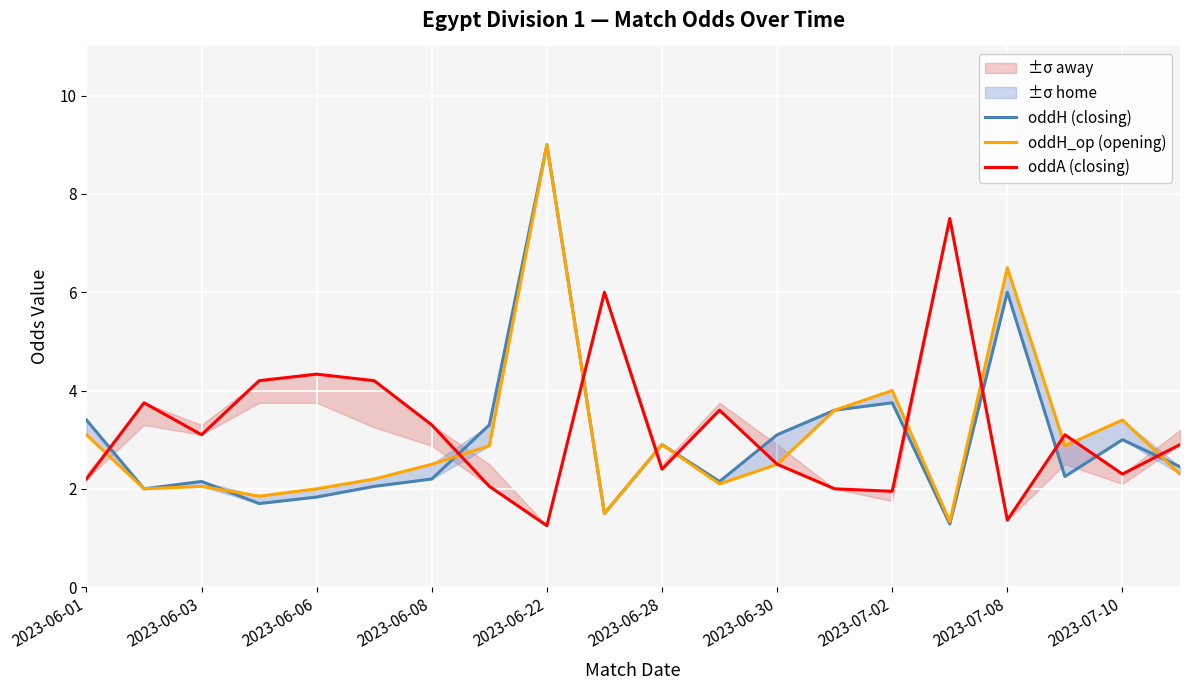

What is the maximum value shown in the chart?

9.0